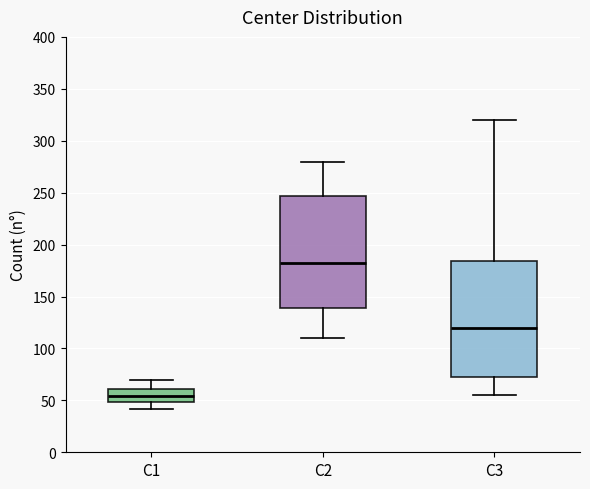

Reading left to right, read every box against the y-axis: the position of its median line, the range the box covers, and the ends of its whiskers. The values are not printed on the chart, so give them approximately, as read against the axis.

C1: median 55, box 50 to 60, whiskers 40 to 70
C2: median 185, box 140 to 245, whiskers 110 to 280
C3: median 120, box 75 to 185, whiskers 55 to 320